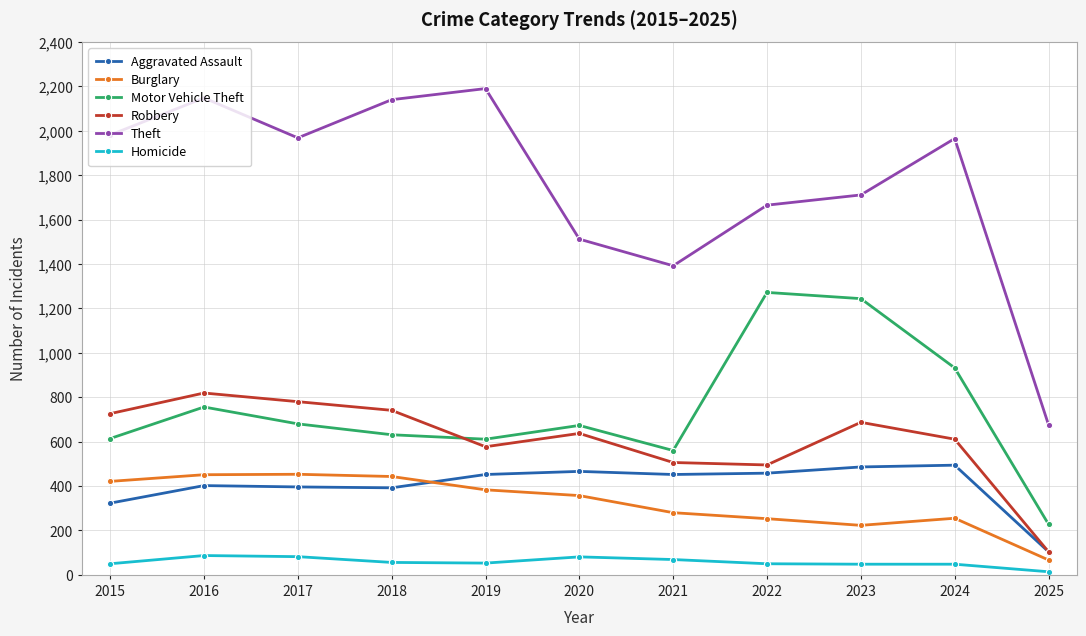

What is the value of the Theft point at the 3rd from the left?

1968